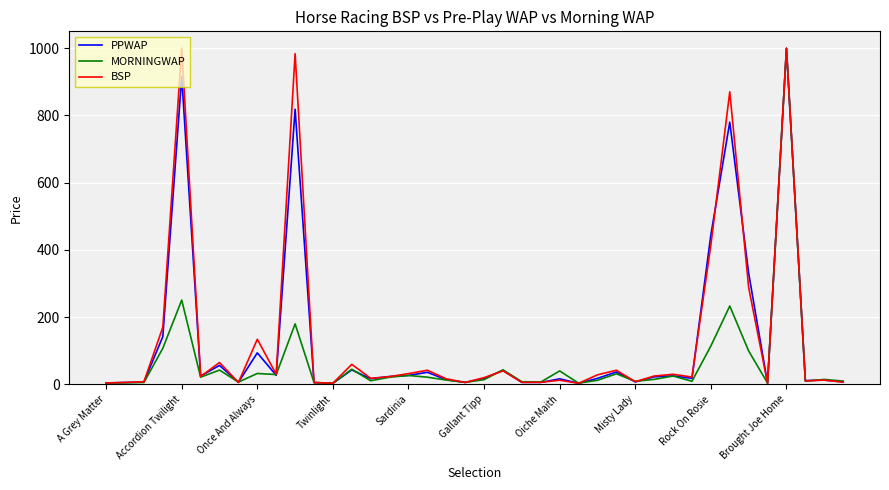

What is the maximum value shown in the chart?

1000.0